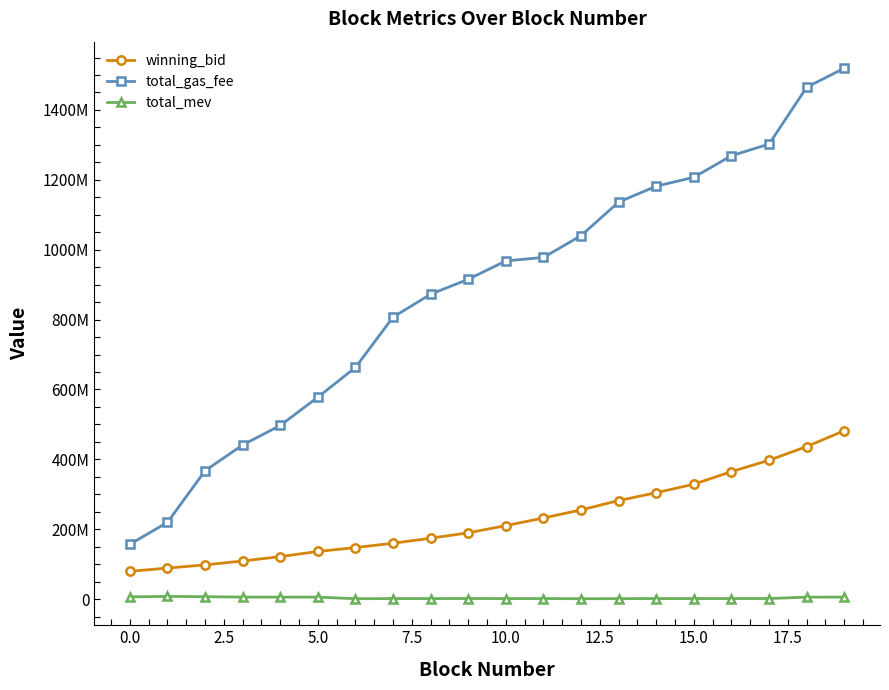

At which category does the chart reach its minimum across all series?

12